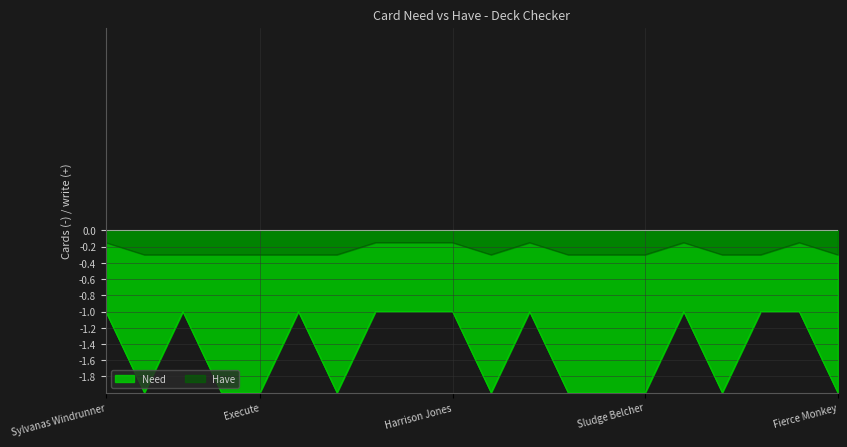

How many distinct data groups are displayed?

2